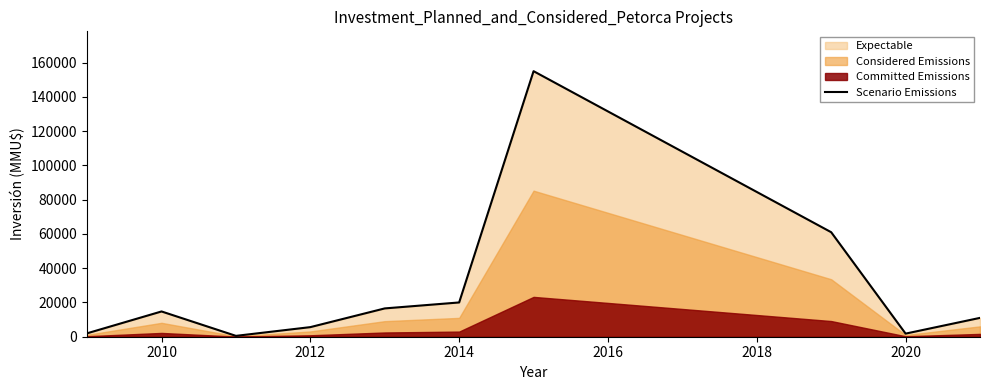

How many points are lower than both their immediate neighbors (excluding endpoints)?

2